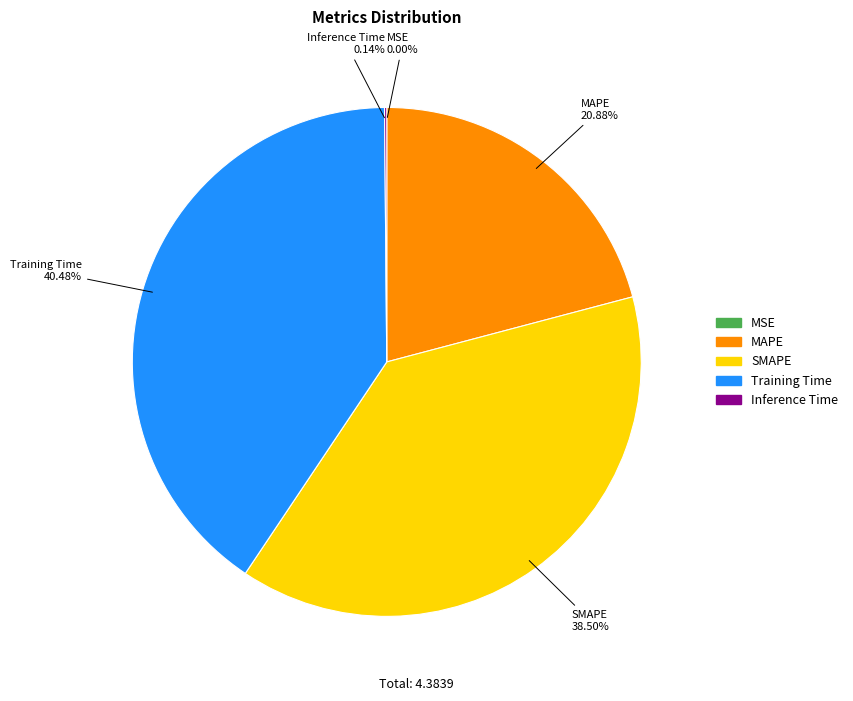

Does Training Time account for over 50% of the chart?

No